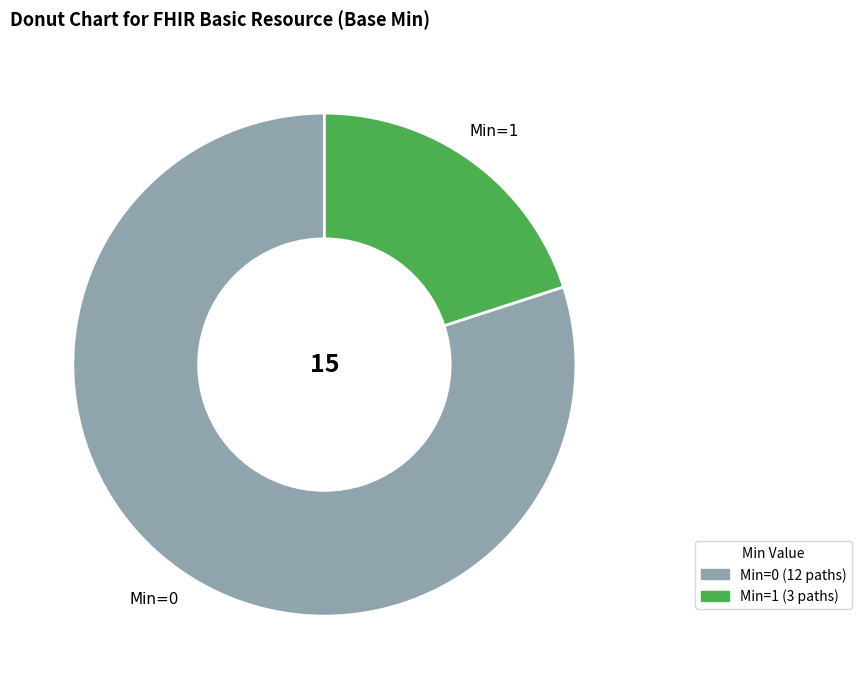

Which category has the smallest portion of the pie?

Min=1